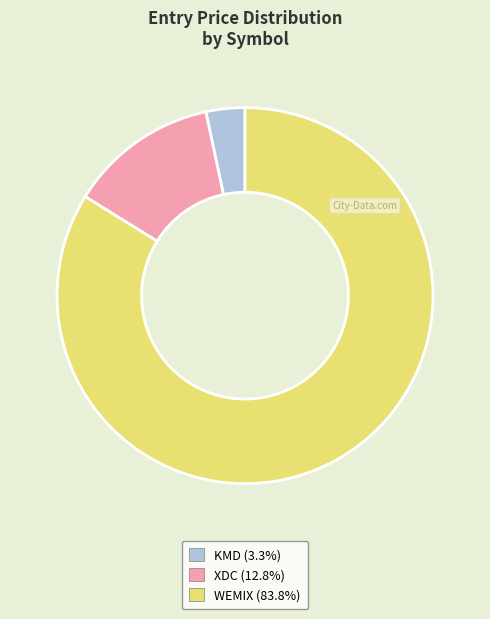

Rank the categories by value from highest to lowest.

WEMIX, XDC, KMD